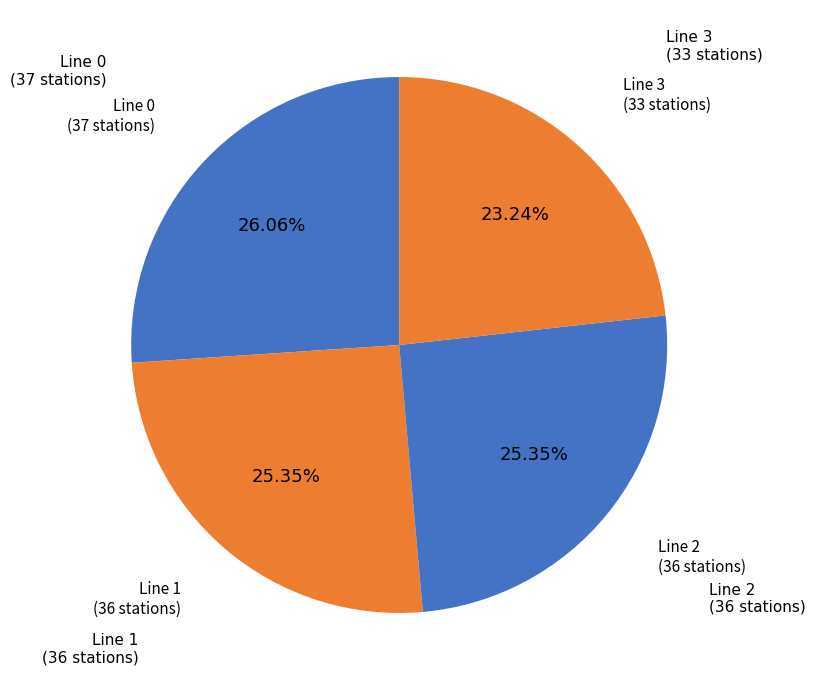

Count the number of slices in the pie.

4